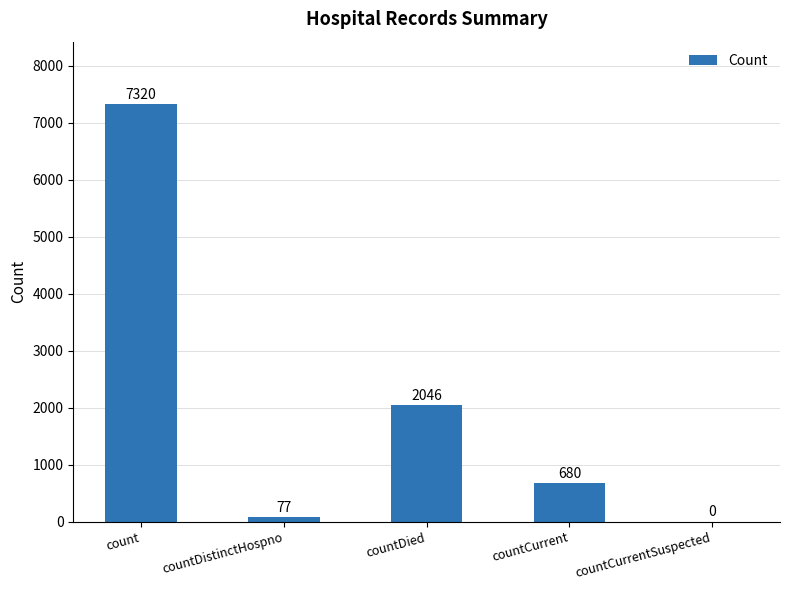

Reading right to left, list all the values displayed in this chart.

countCurrentSuspected=0	countCurrent=680	countDied=2046	countDistinctHospno=77	count=7320